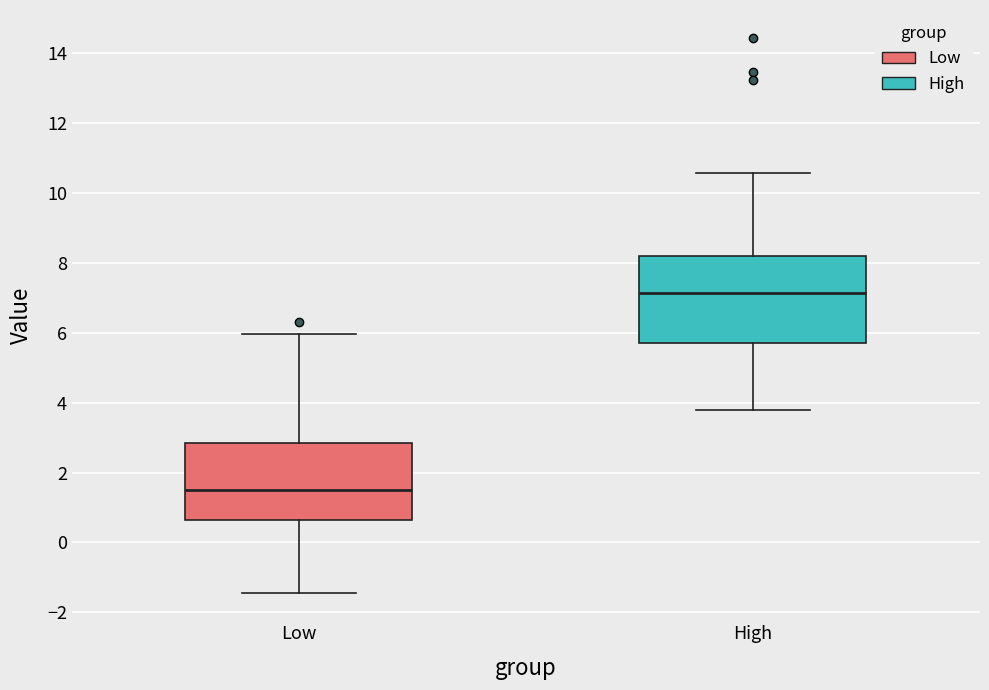

Reading left to right, read every box against the y-axis: the position of its median line, the range the box covers, and the ends of its whiskers. The values are not printed on the chart, so give them approximately, as read against the axis.

Low: median 1.6, box 0.6 to 2.8, whiskers -1.4 to 6.0
High: median 7.2, box 5.8 to 8.2, whiskers 3.8 to 10.6